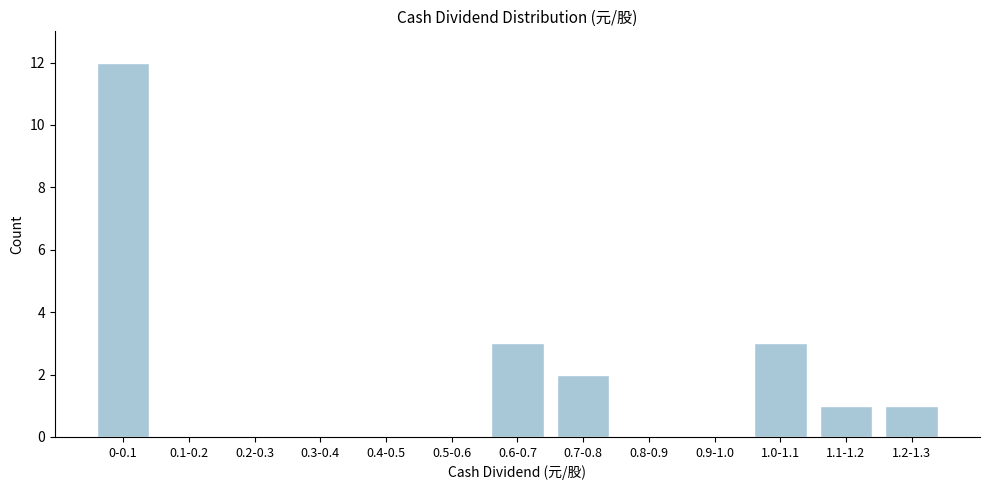

Reading right to left, extract all data points from this chart.

1.2-1.3=1	1.1-1.2=1	1.0-1.1=3	0.9-1.0=0	0.8-0.9=0	0.7-0.8=2	0.6-0.7=3	0.5-0.6=0	0.4-0.5=0	0.3-0.4=0	0.2-0.3=0	0.1-0.2=0	0-0.1=12